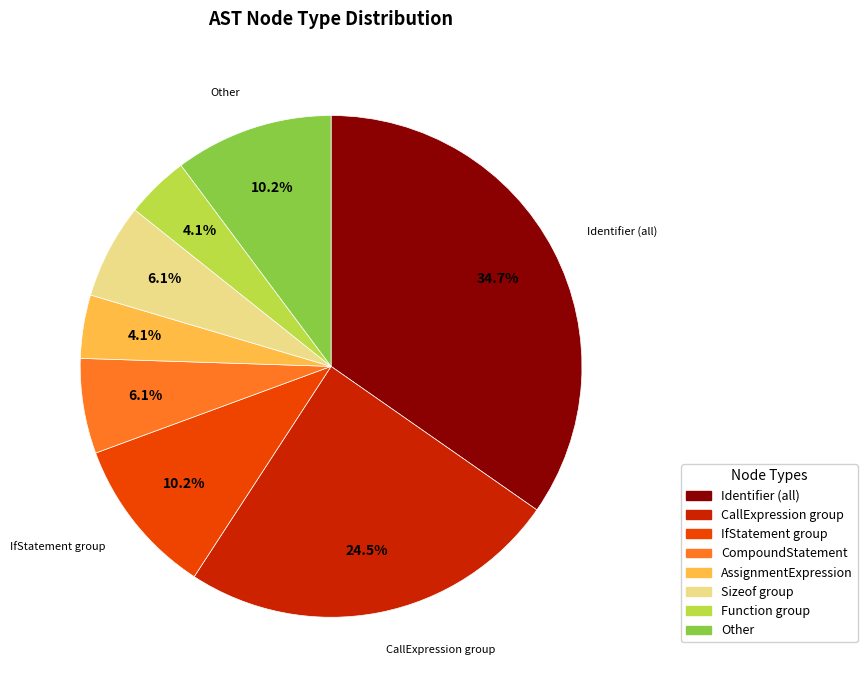

Which slice is the largest?

Identifier (all)